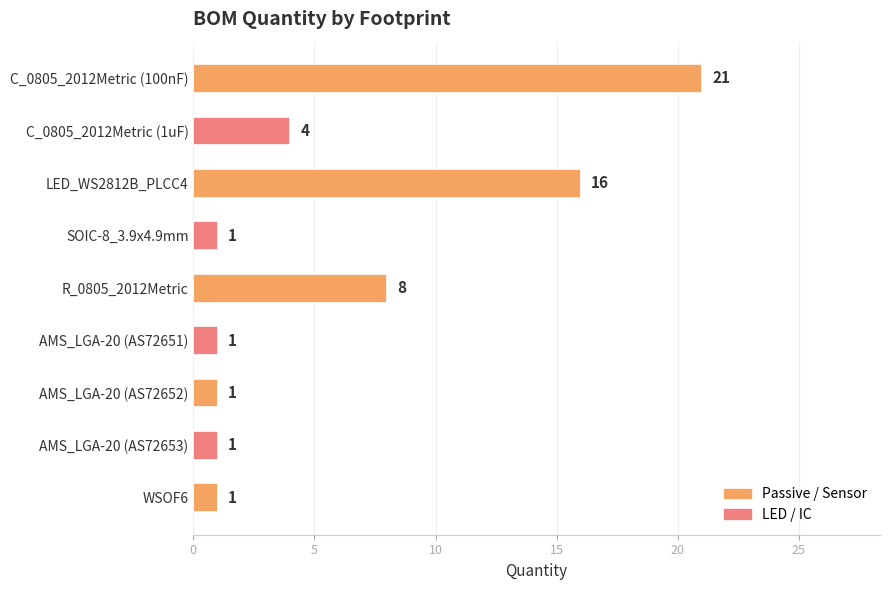

What is the label of the 3rd bar from the top?

LED_WS2812B_PLCC4